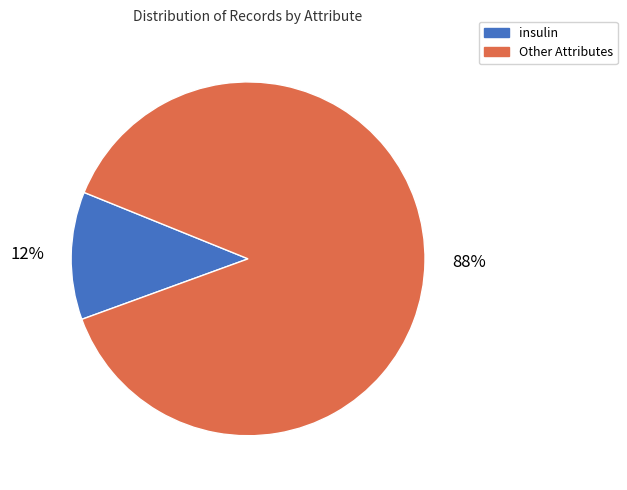

Is there any slice that represents more than half of the pie?

Yes